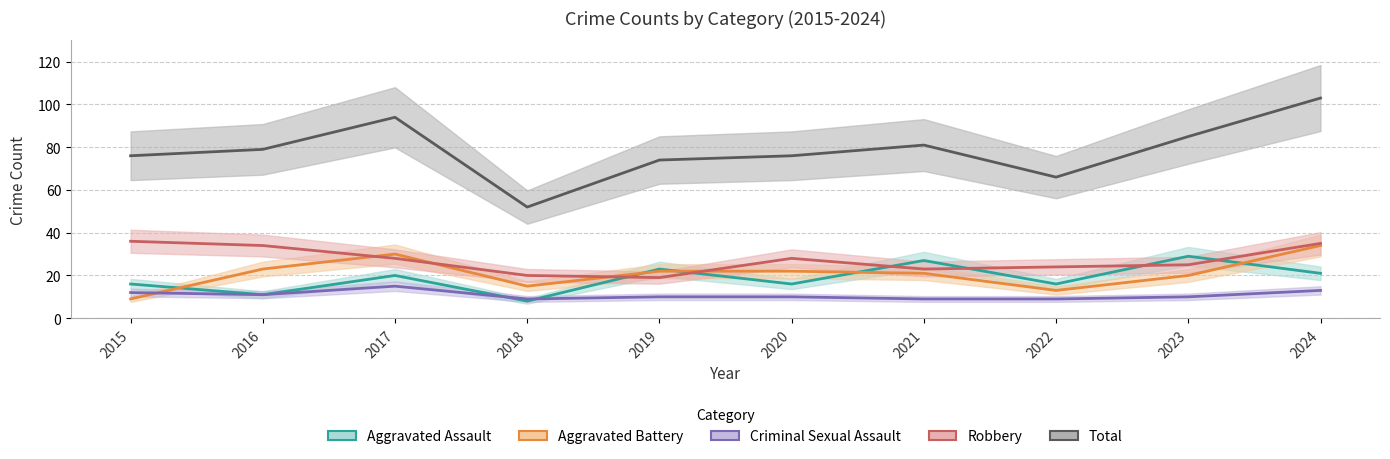

How many data points in Total are above 79?

4